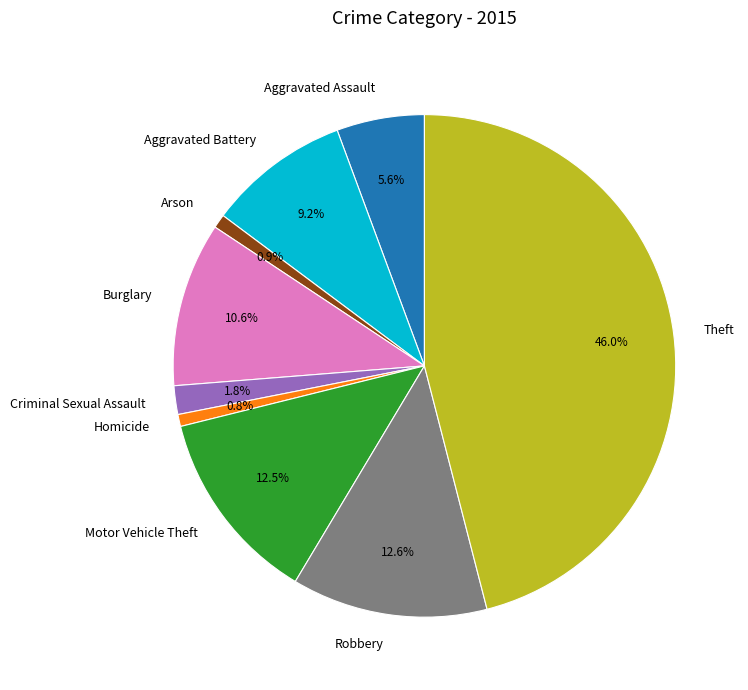

Count the number of slices in the pie.

9